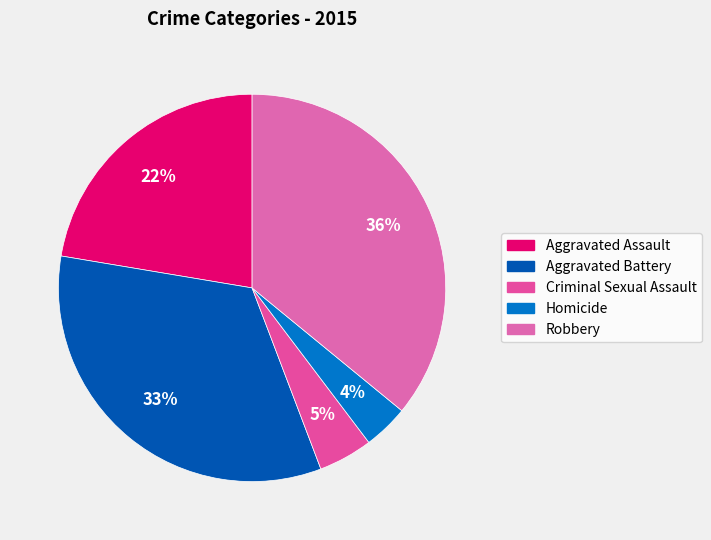

Between Aggravated Battery and Aggravated Assault, which is larger?

Aggravated Battery